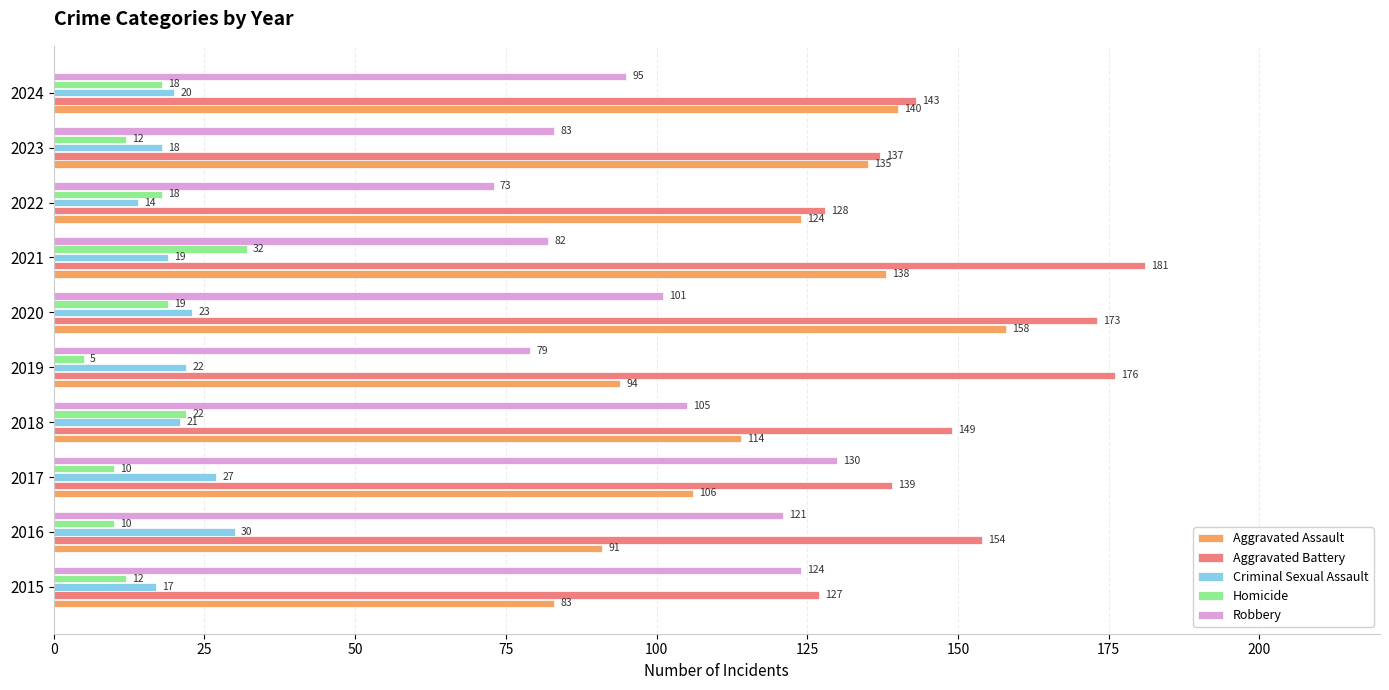

Which series has the largest range (max minus min)?

Aggravated Assault